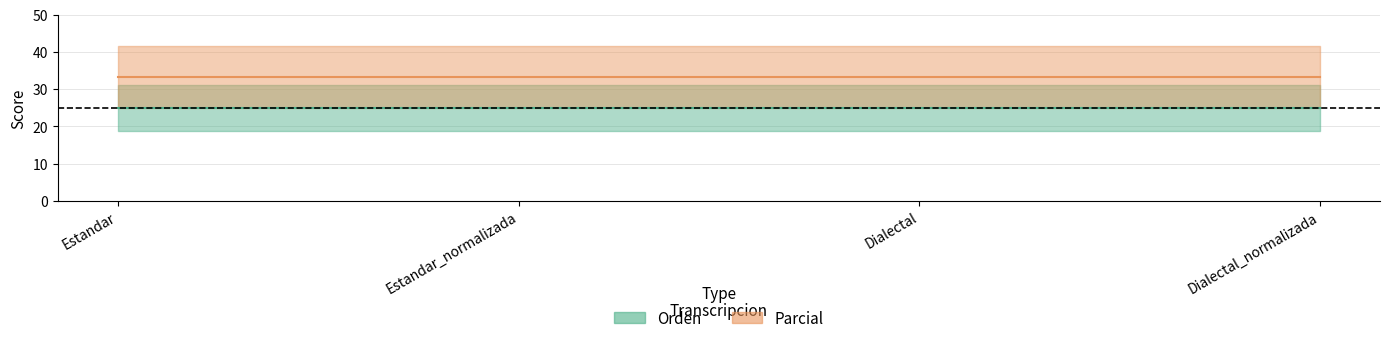

Is it true that Orden equals 25.0 at Dialectal_normalizada?

True